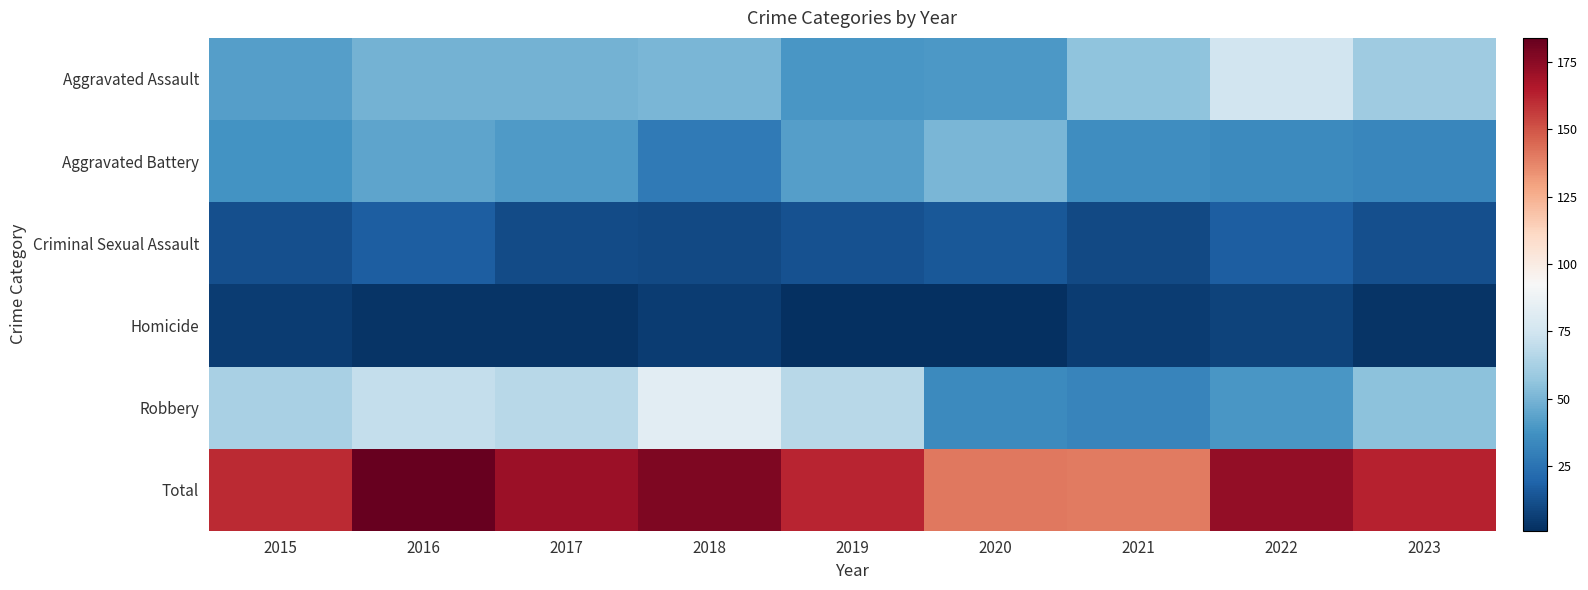

Which series has the widest spread of values?

Robbery